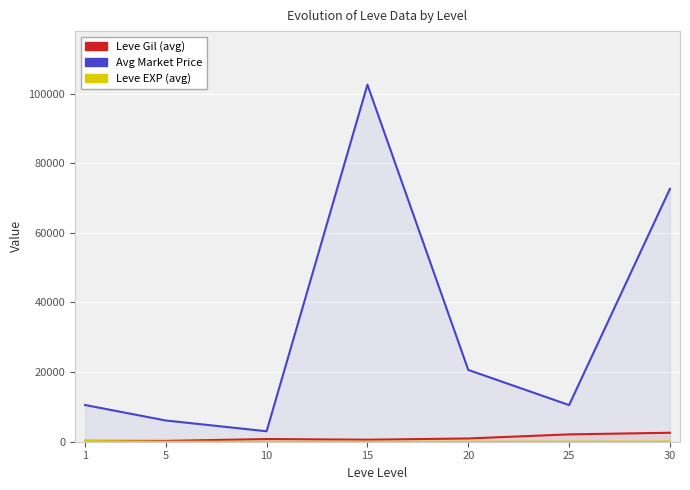

True or false: Leve EXP (avg) and Leve Gil (avg) cross at least once.

False